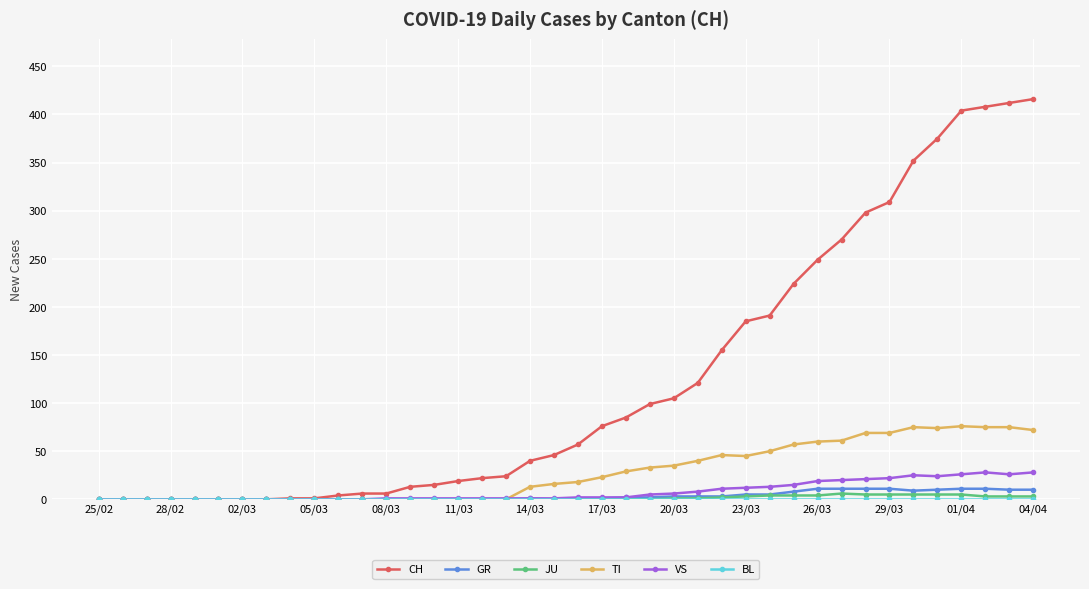

What is the maximum value shown in the chart?

416